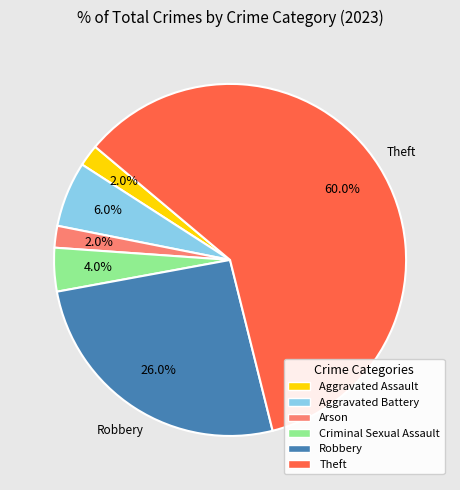

Does any single category account for the majority?

Yes